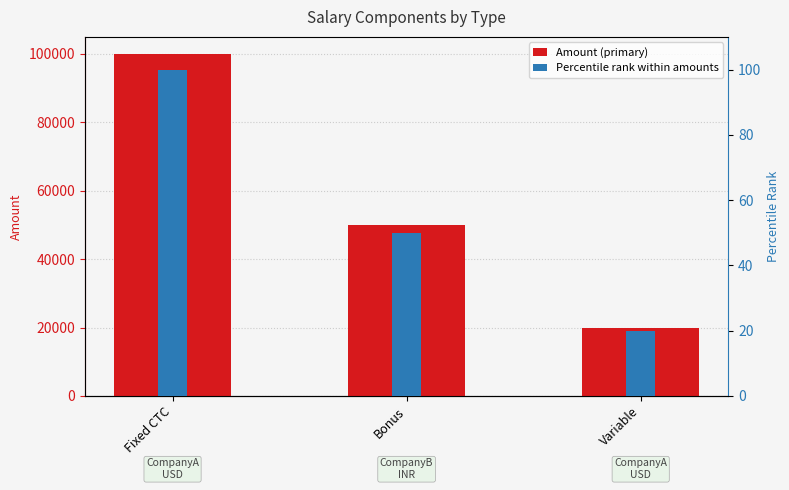

Which category has the lowest value in the Amount (primary) series?

Variable